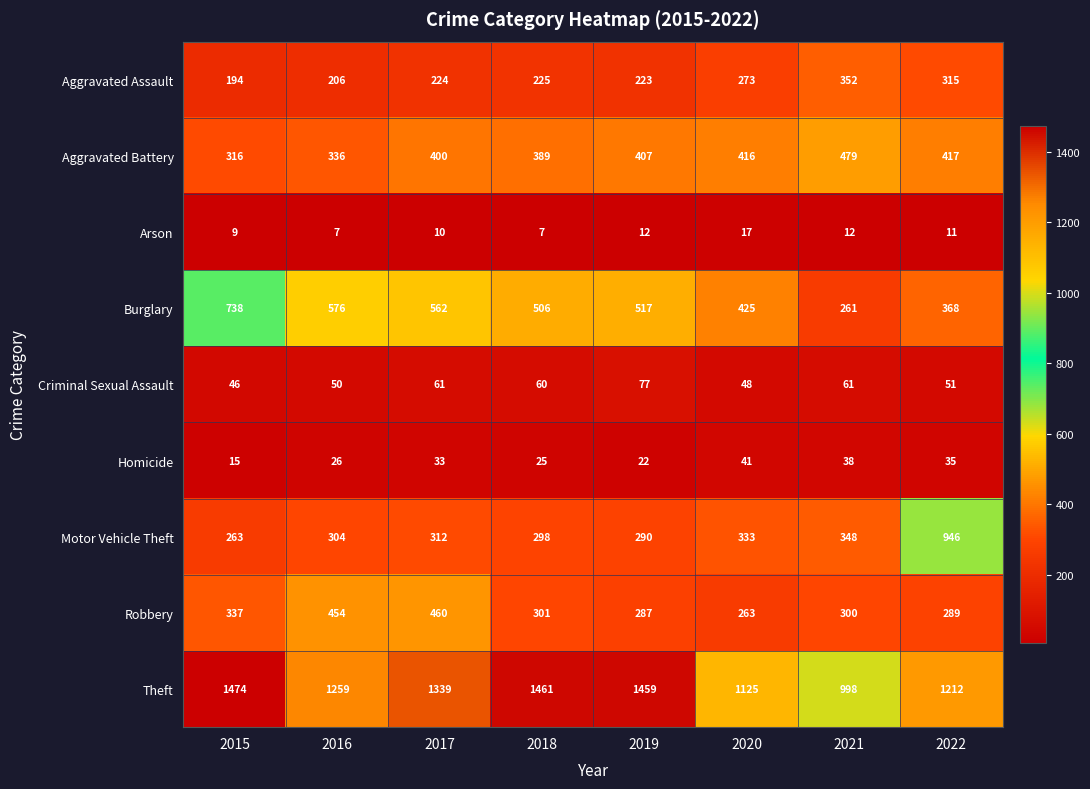

What is the difference between the second highest and second lowest values in the Criminal Sexual Assault series?

13